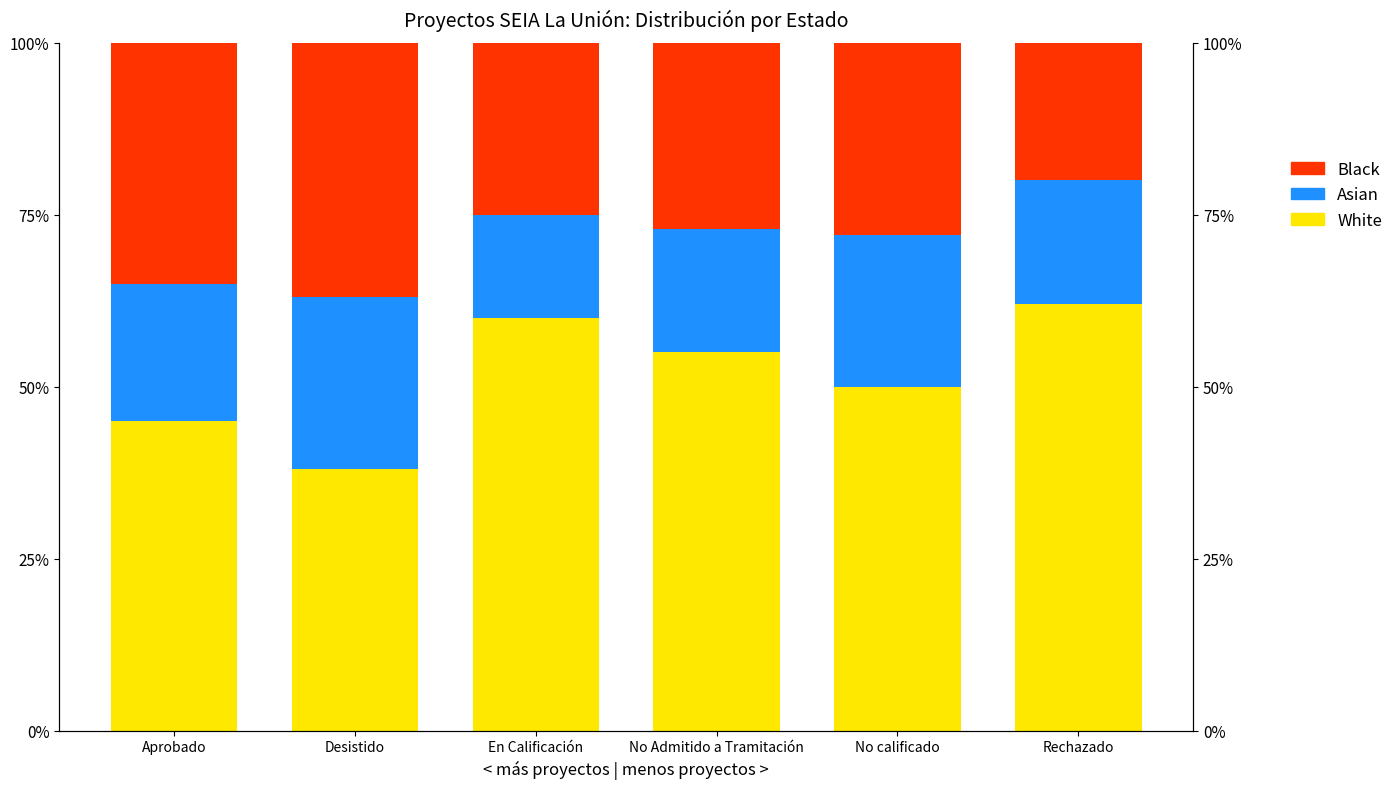

Between Desistido and Rechazado, which series saw the biggest shift?

White